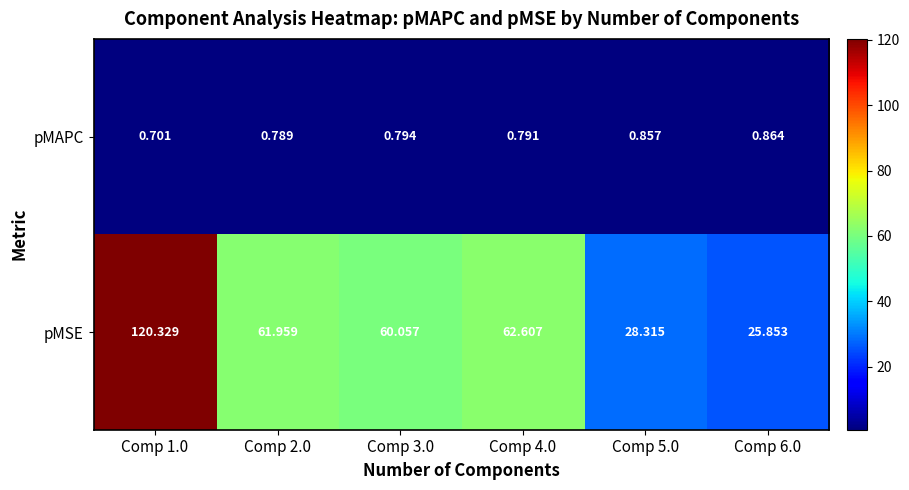

Rank the series by their maximum value, from lowest to highest.

pMAPC, pMSE